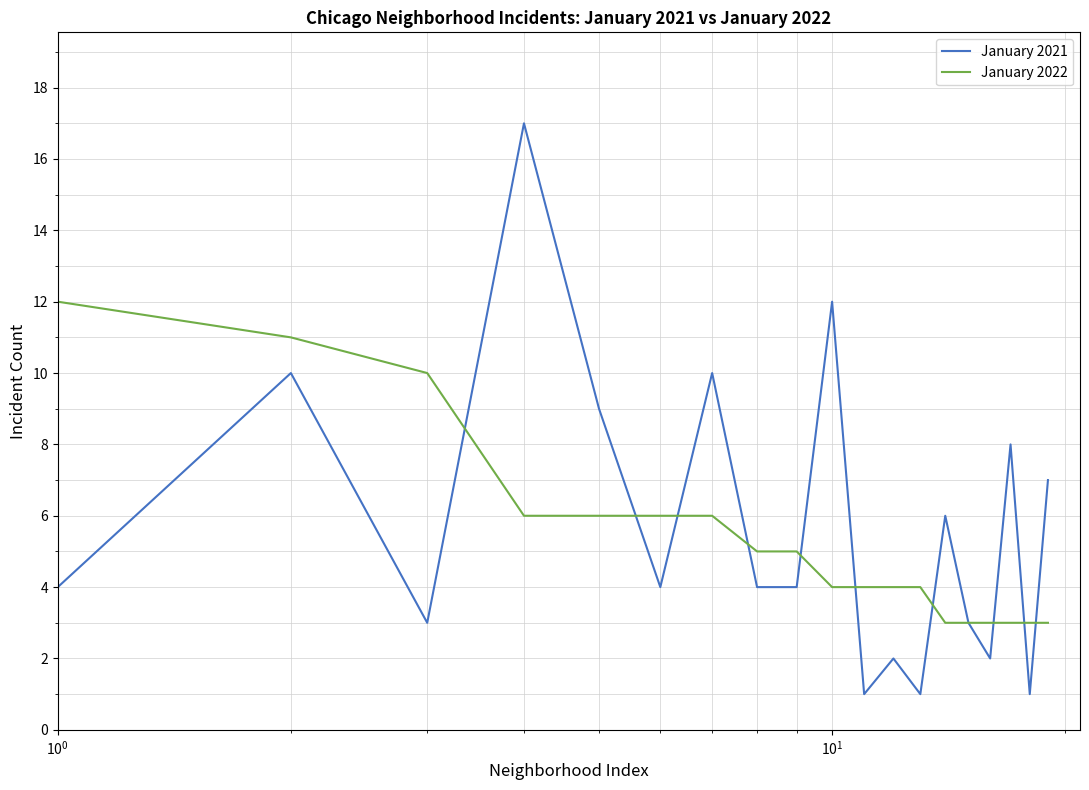

What is the minimum value shown in the chart?

1